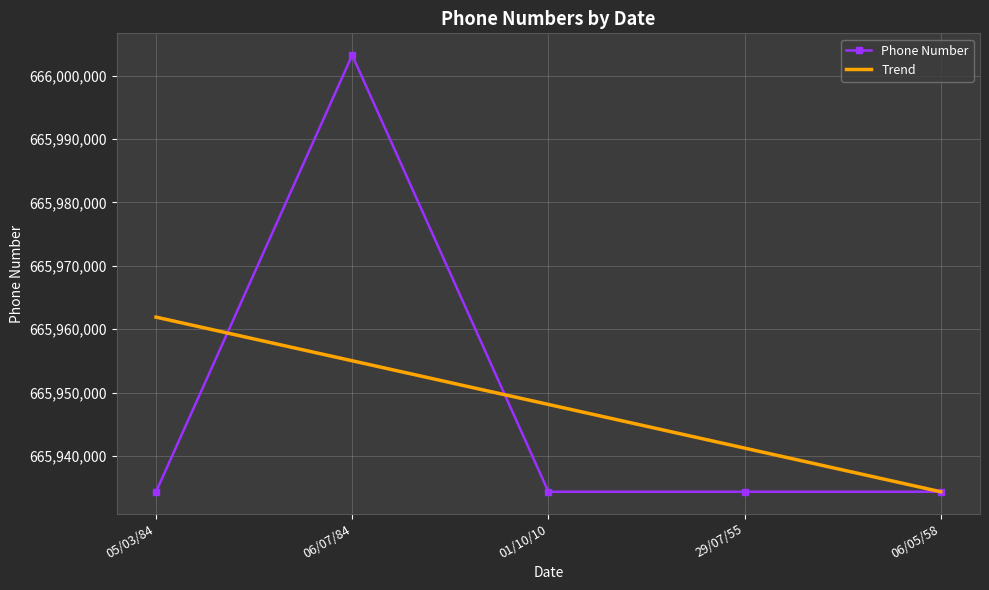

Is the value of Phone Number at 01/10/10 greater than the value of Trend at 01/10/10?

No